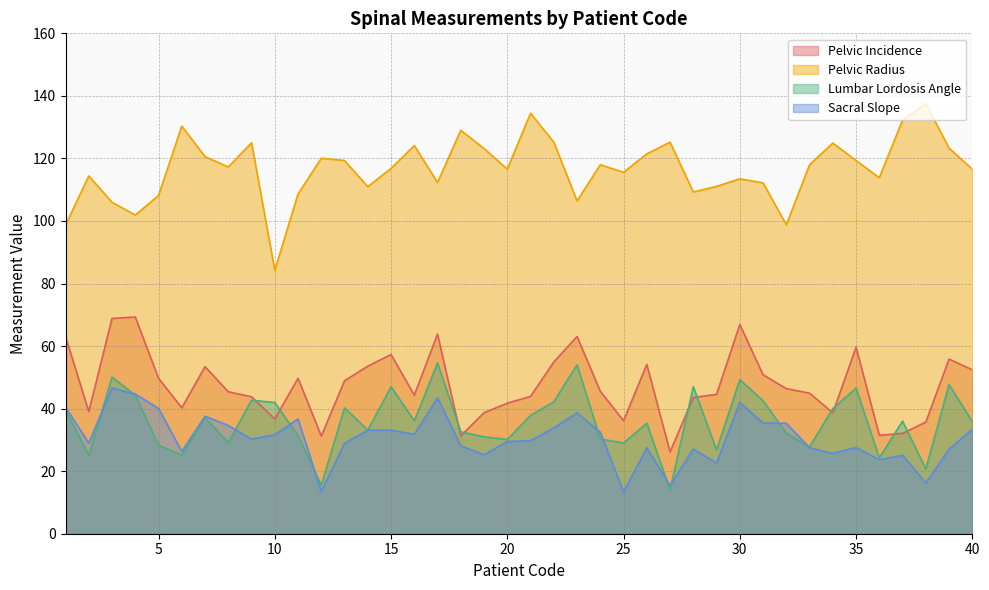

Which series has the largest total across all categories?

Pelvic Radius